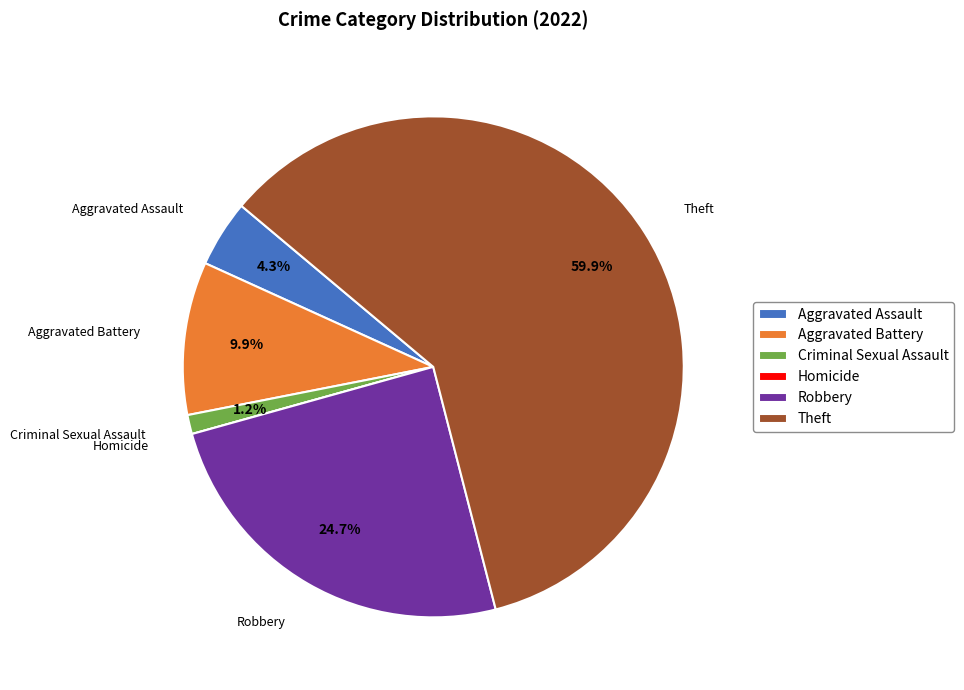

Between Theft and Robbery, which is larger?

Theft